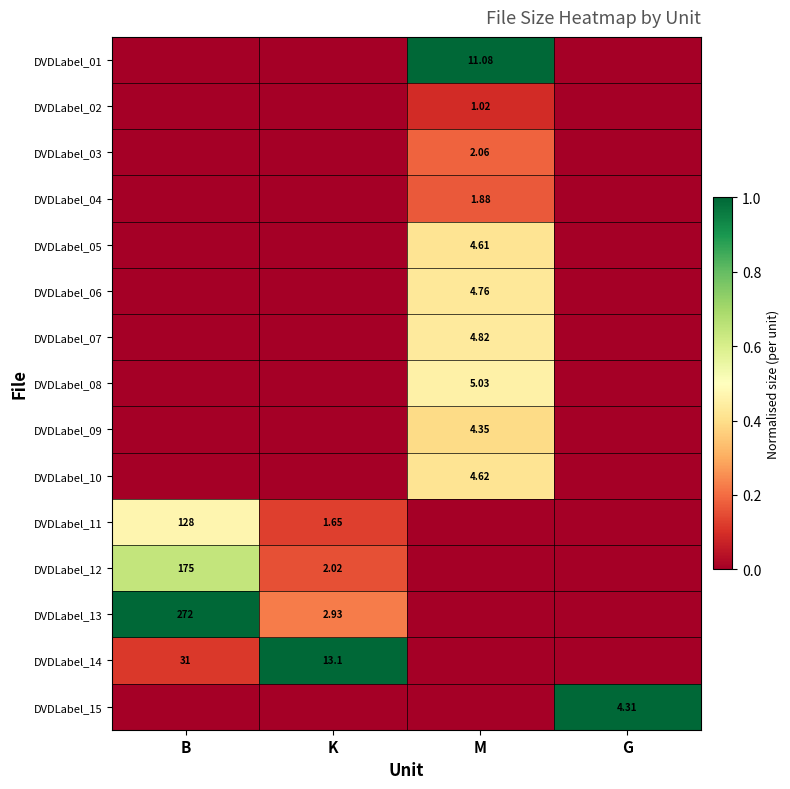

Which series changed the most between B and K?

DVDLabel_14